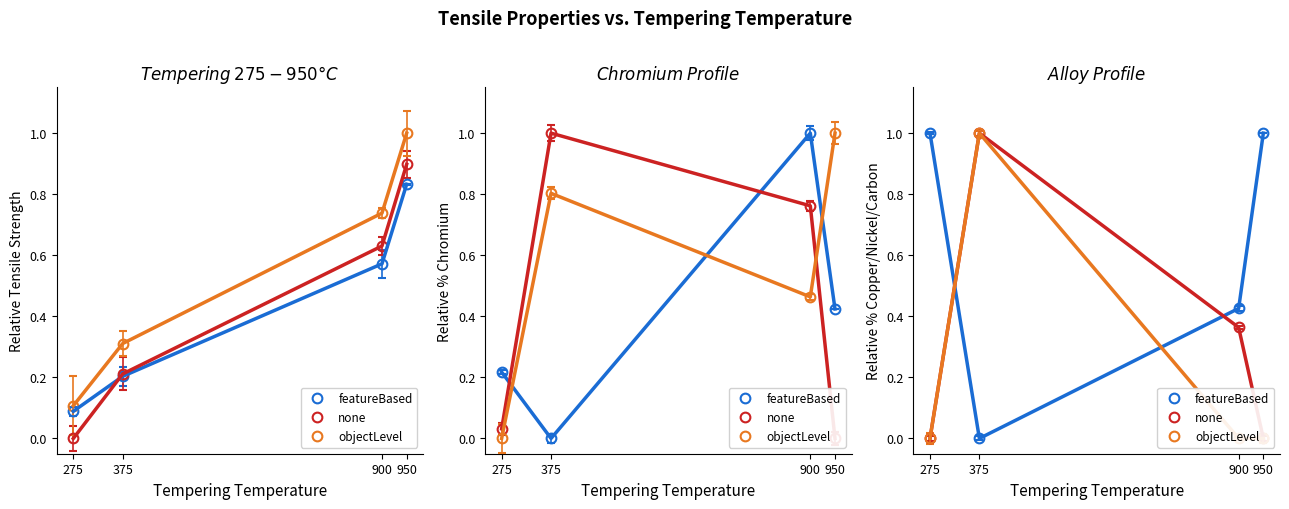

Rank the categories by value from highest to lowest.

275, 950, 900, 375